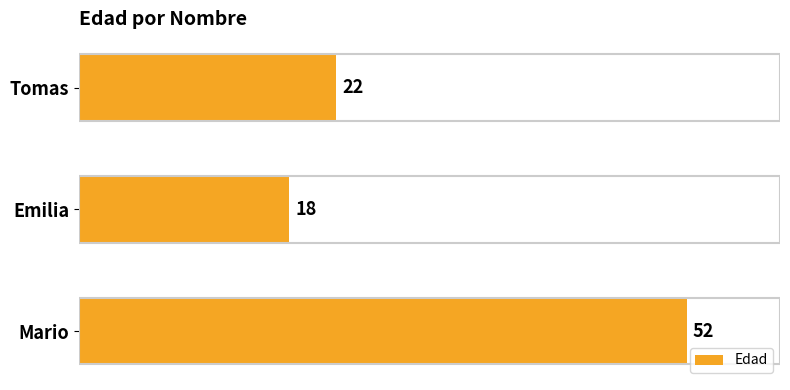

How many values are between 18 and 52?

3